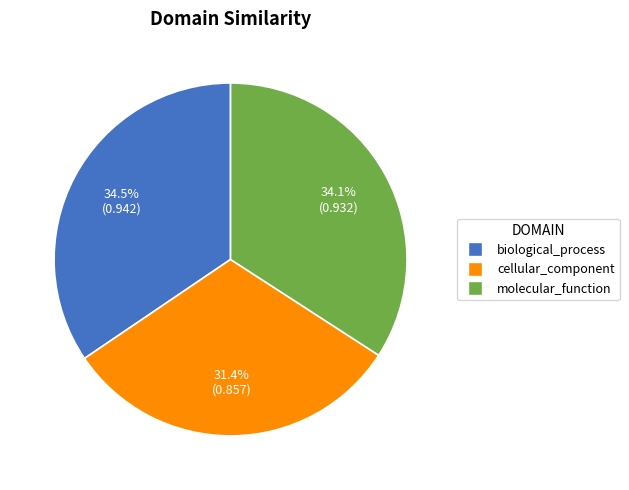

To the nearest percent, what portion does molecular_function represent?

34%